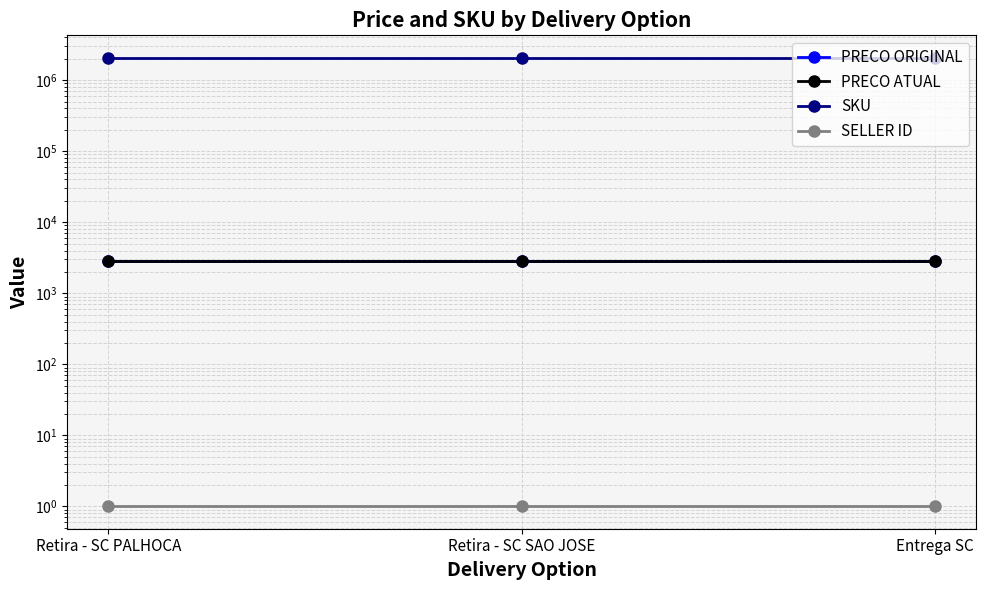

What is the label of the 2nd point from the left?

Retira - SC SAO JOSE